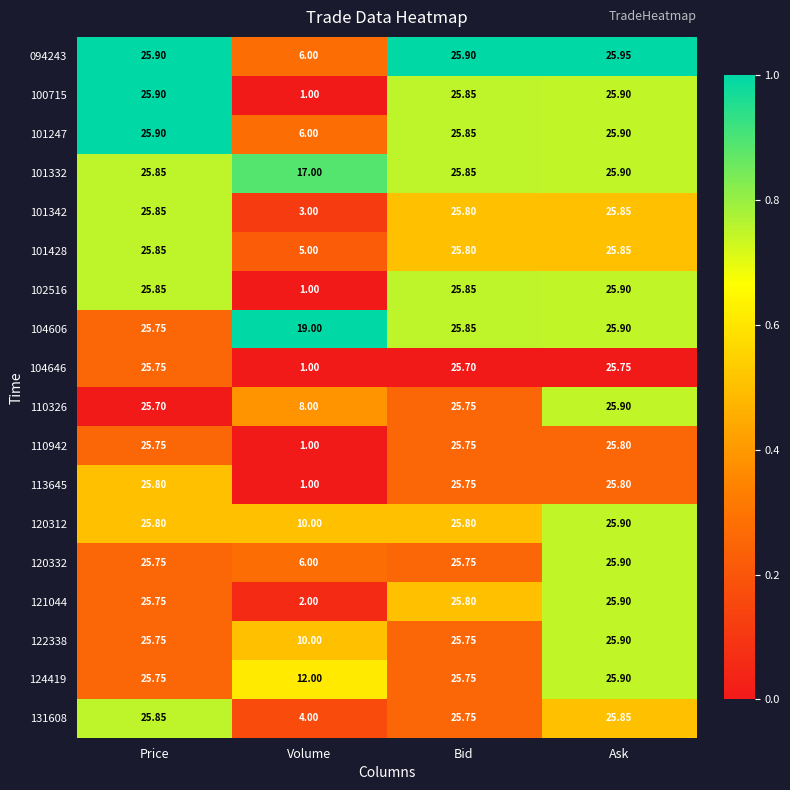

At which category does the chart reach its peak across all series?

Ask